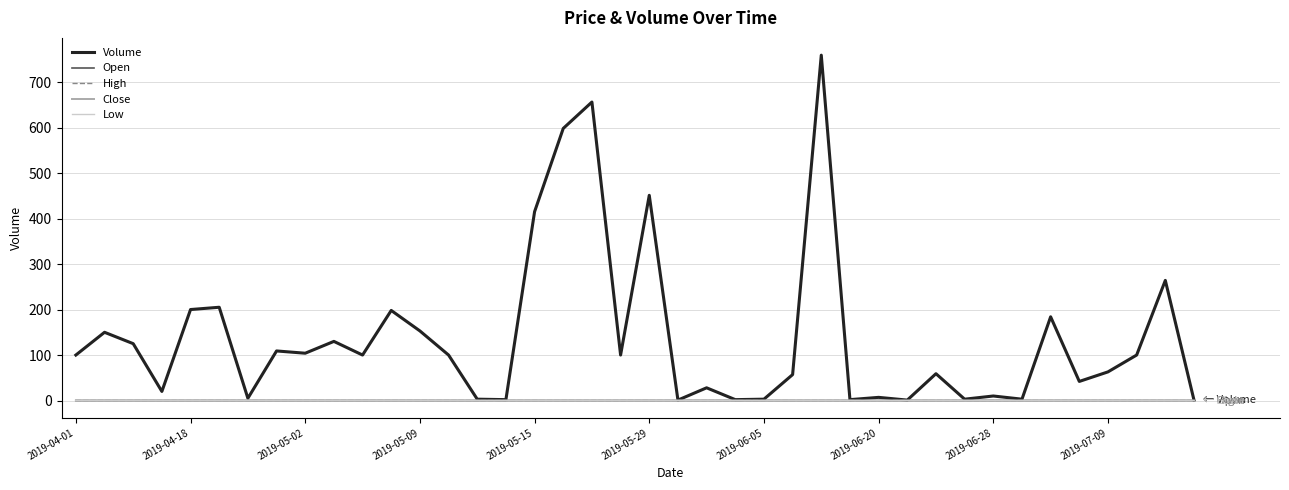

Is this an area chart (filled region under the line)?

No